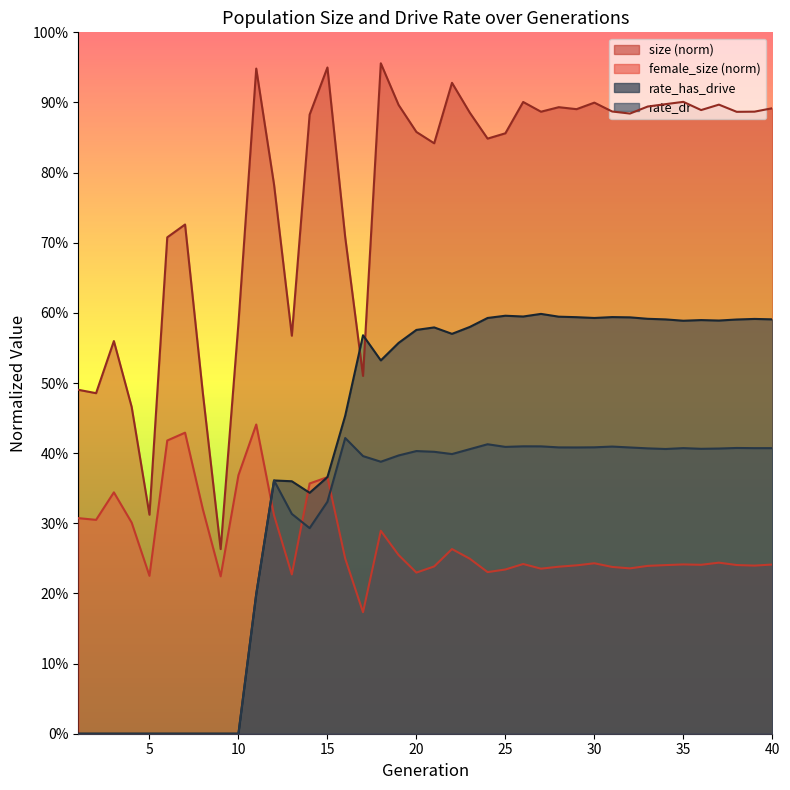

What is the difference between the highest and lowest values at 14?

0.6